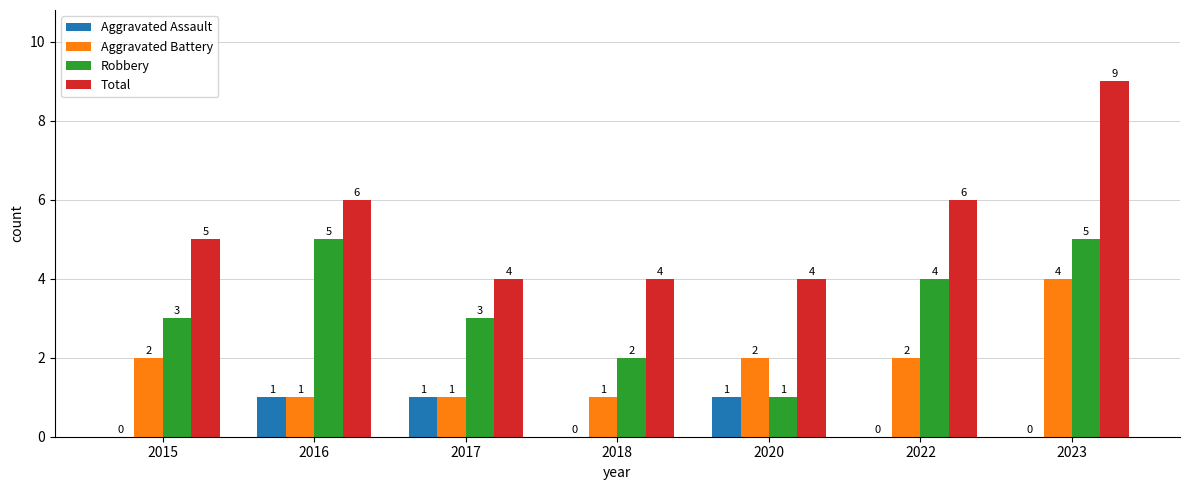

What is the sum of all Aggravated Assault values?

3